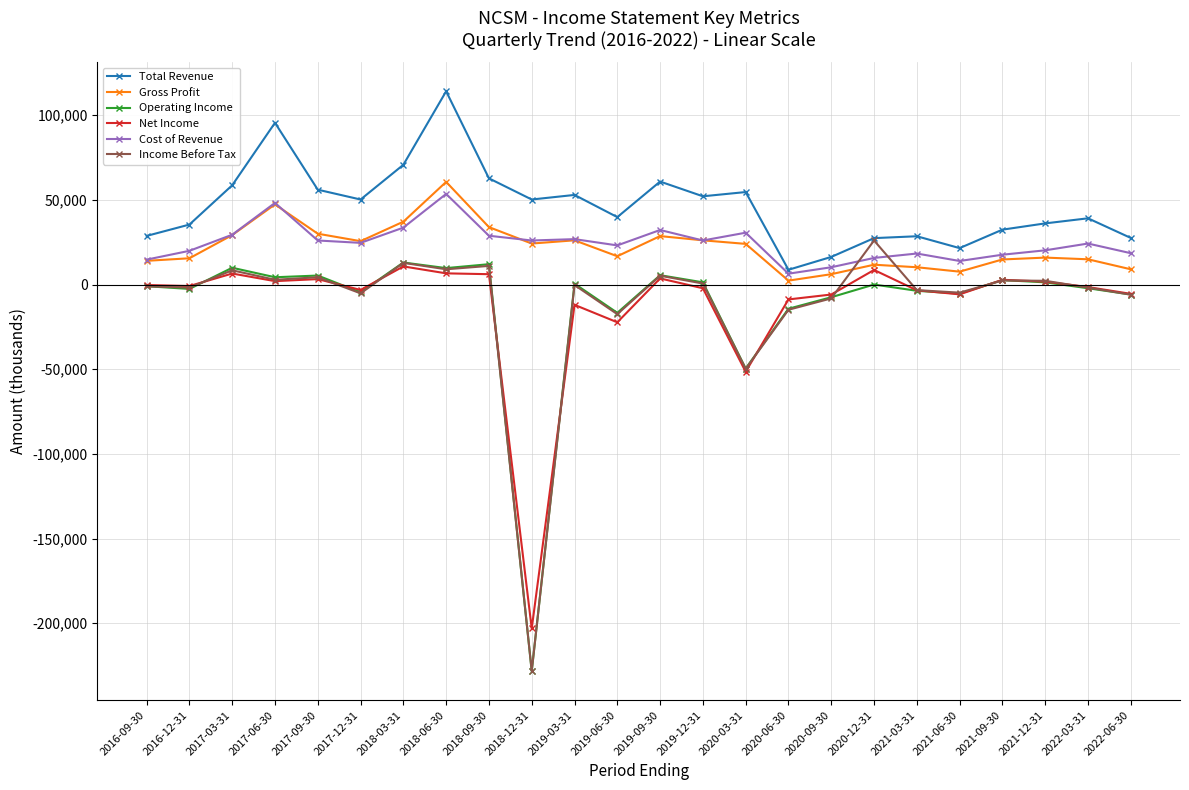

The value of Operating Income at 2019-06-30 is -16700. True or false?

True